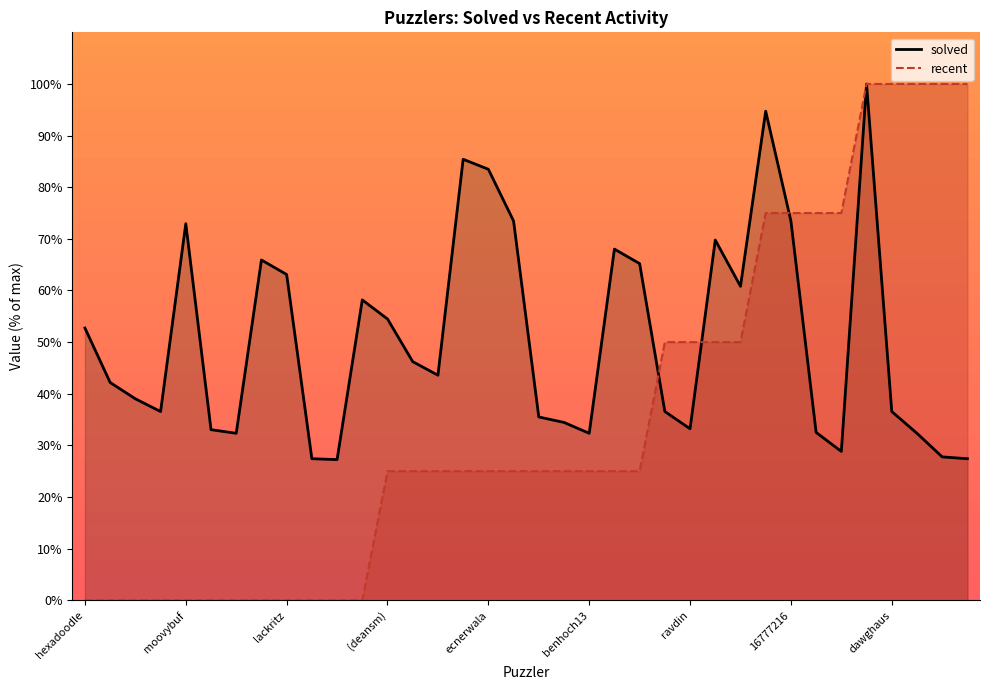

What is the approximate value of recent at 35?

100.0